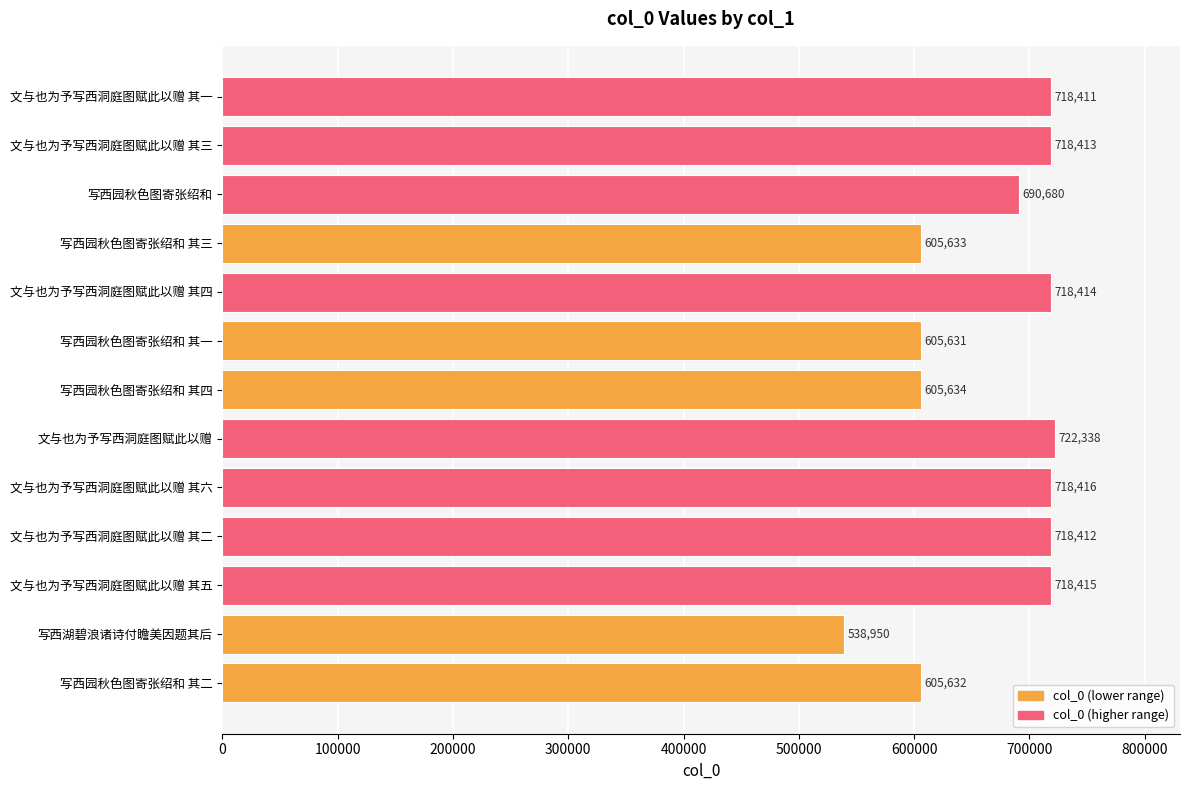

Is it true that the value at 写西园秋色图寄张绍和 is 690680?

True